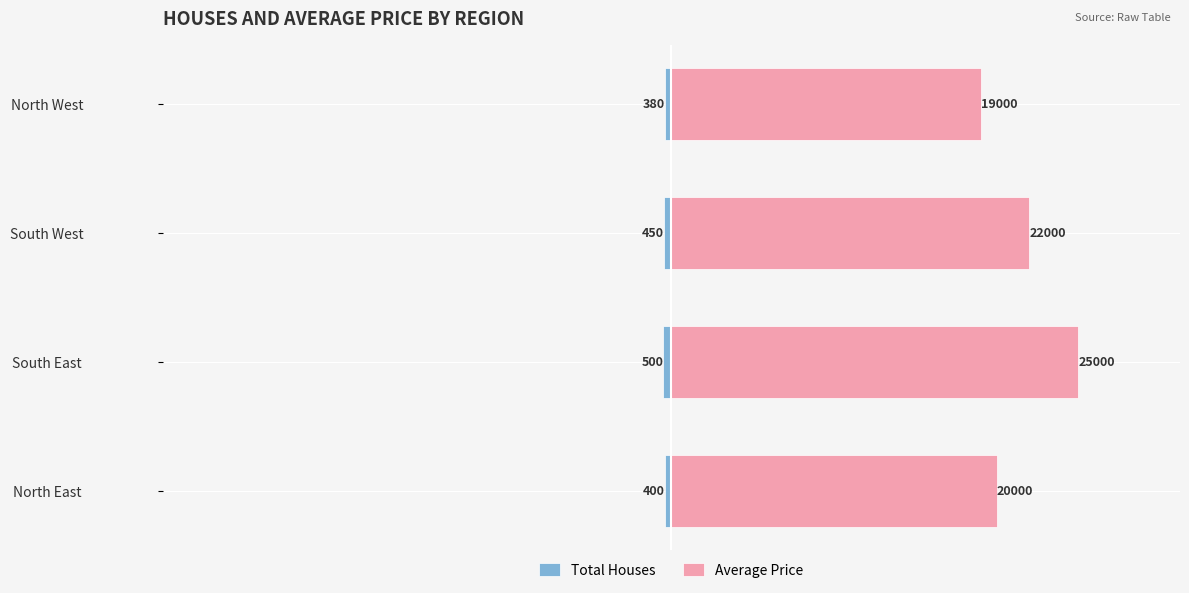

List the series in order of their peak value, lowest first.

Total Houses, Average Price